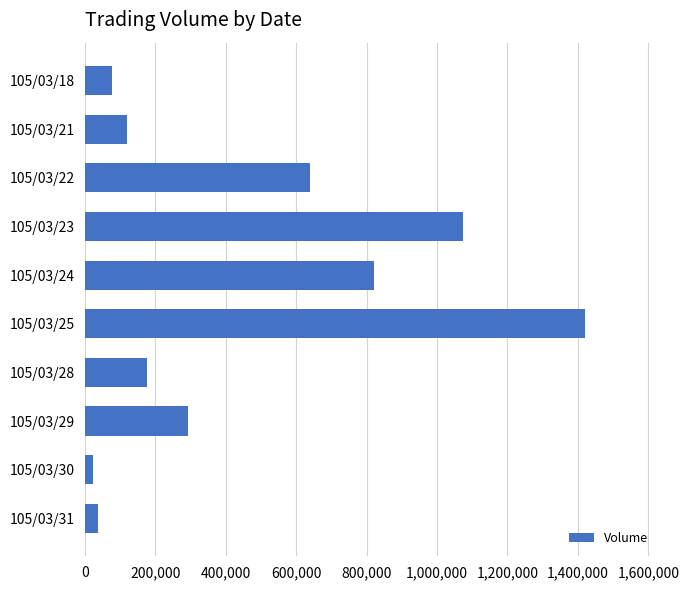

What is the value of the 7th bar from the top?

176000